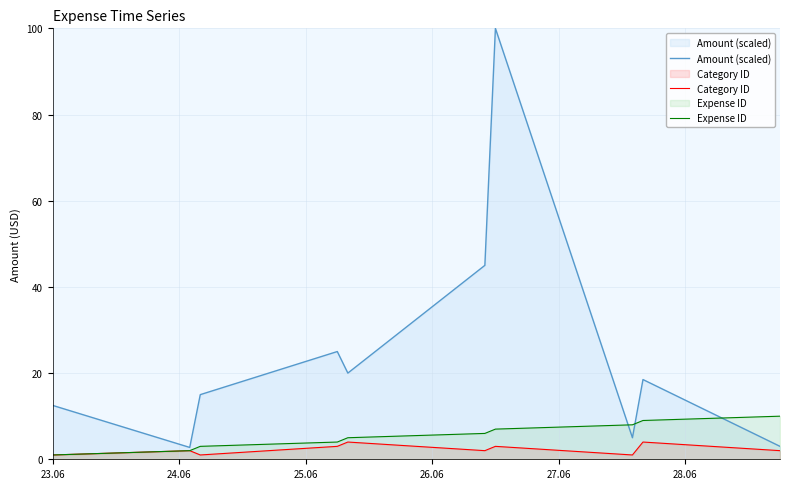

Which series has the largest range (max minus min)?

Amount (scaled)